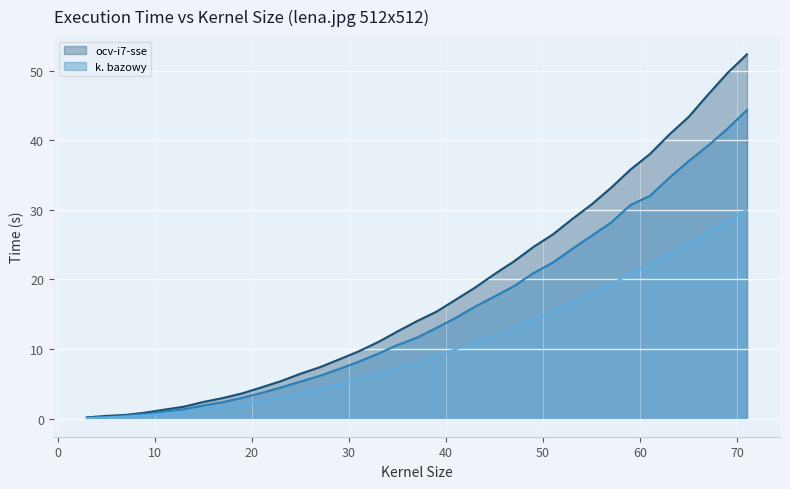

Which series has the widest spread of values?

ocv-i7-sse